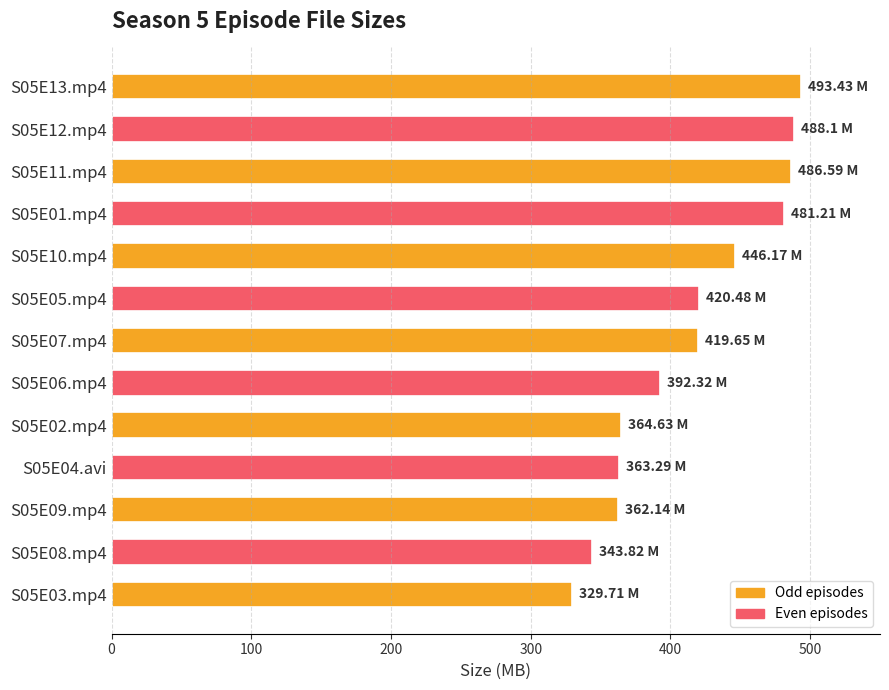

What is the difference between the maximum and minimum values?

163.7